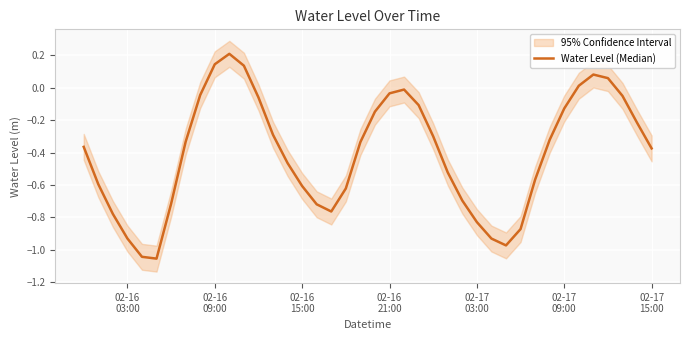

How many interior local valleys (lower than both neighbors) does the data have?

3